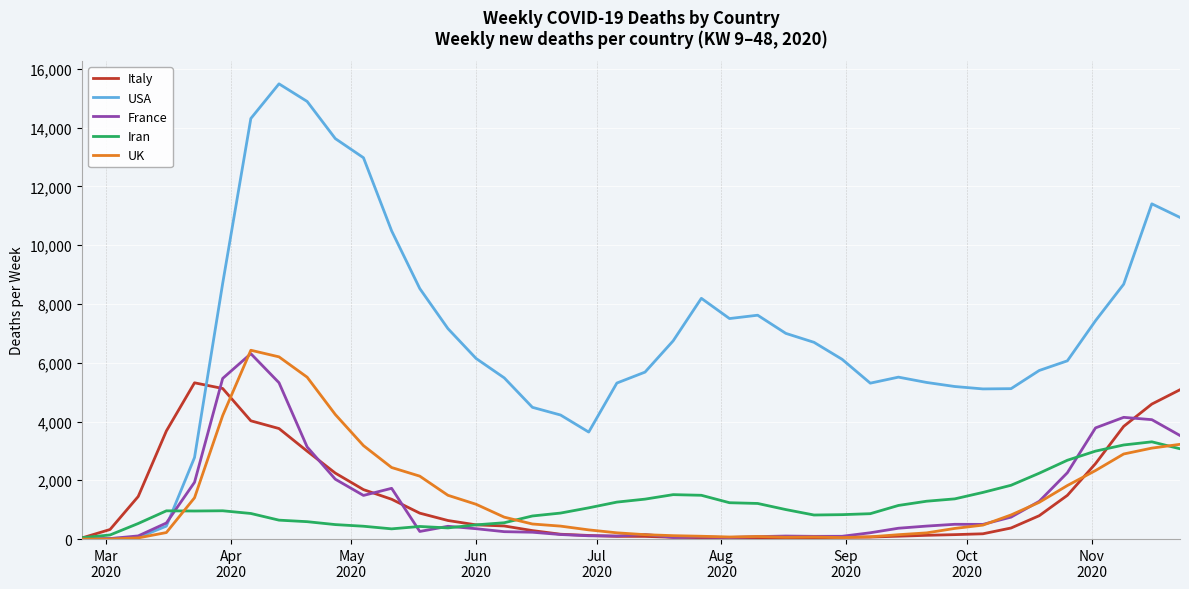

How many lines are shown in the chart?

5